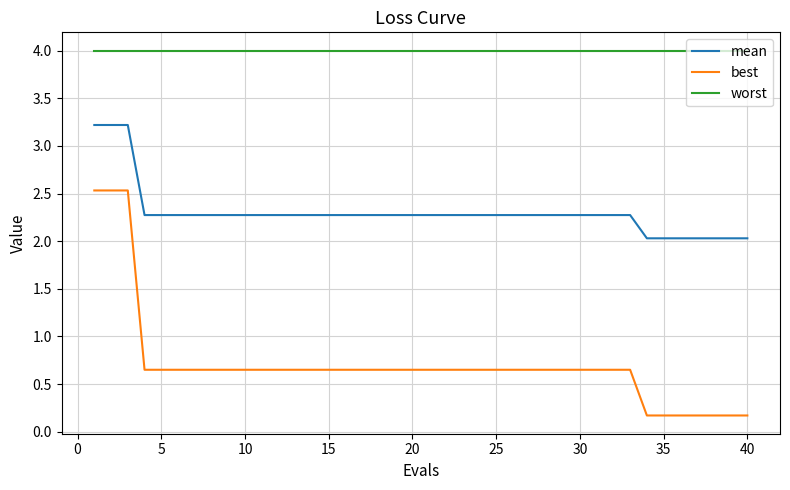

True or false: worst and best cross at least once.

False